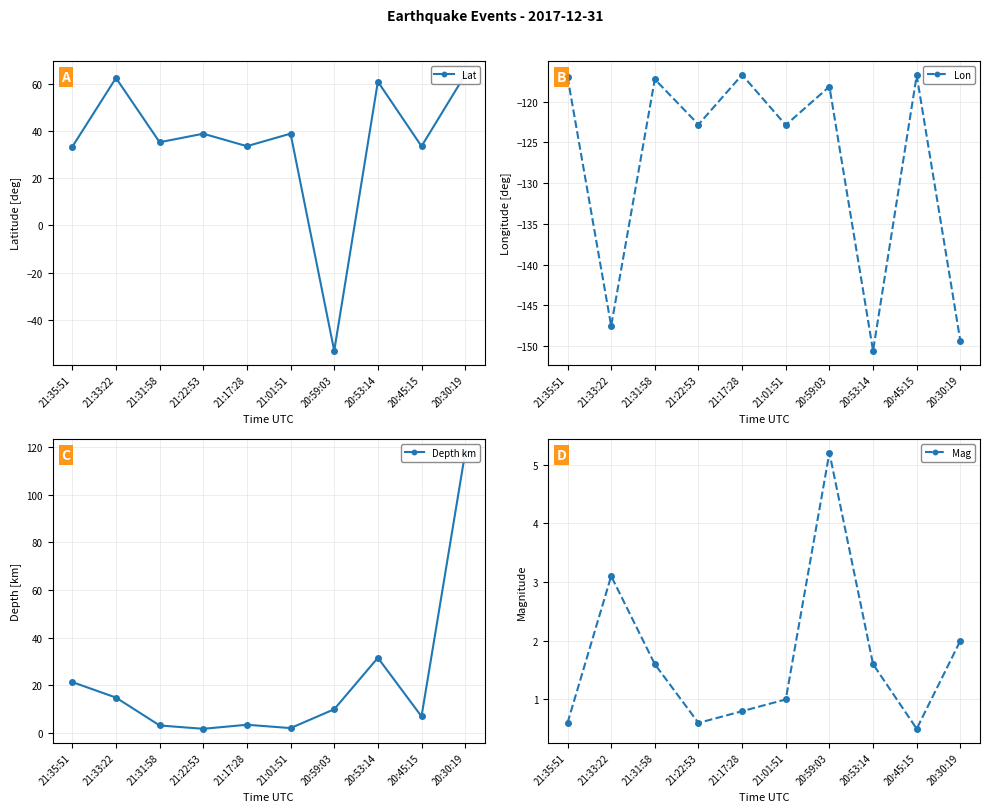

What is the smallest value displayed?

-150.6